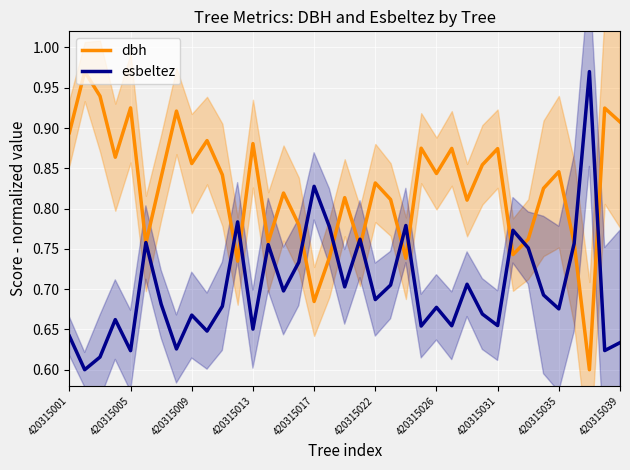

At how many categories does at least one series exceed 0?

37